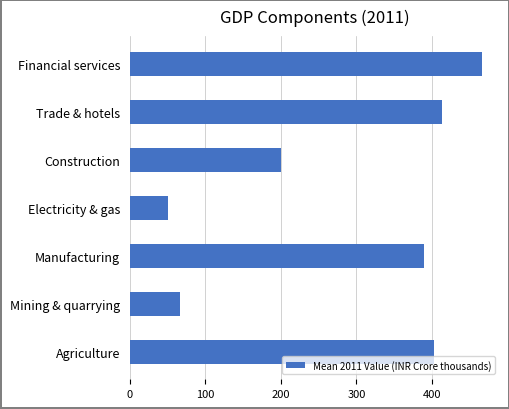

Rank the categories by value from lowest to highest.

Electricity & gas, Mining & quarrying, Construction, Manufacturing, Agriculture, Trade & hotels, Financial services